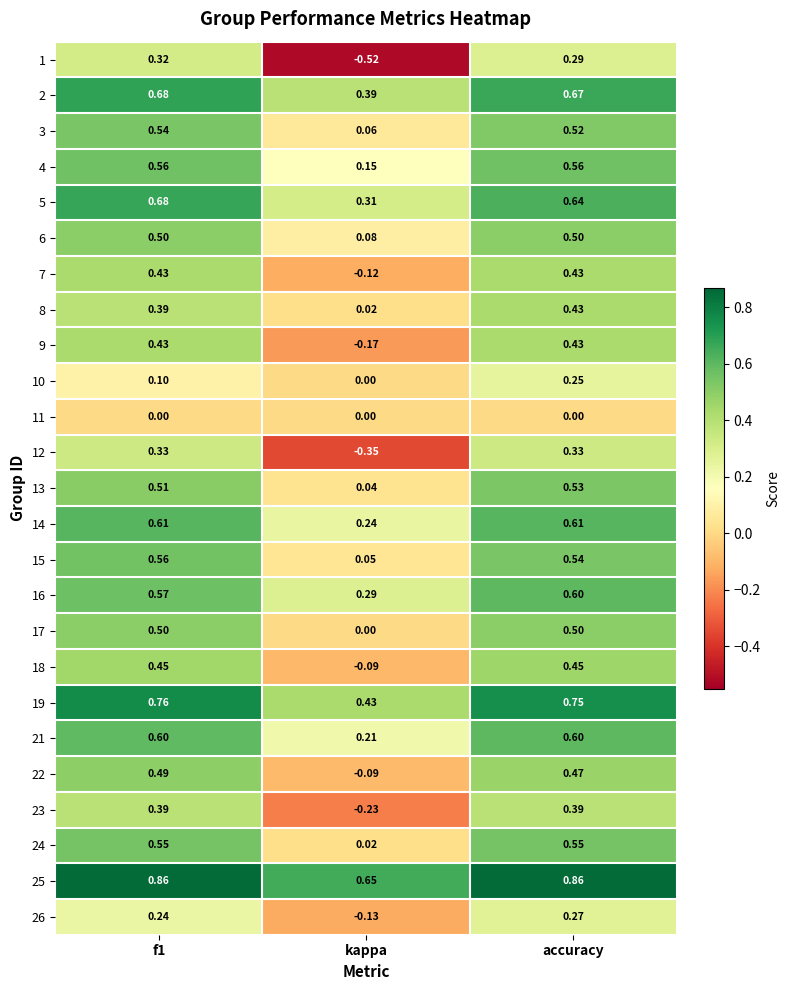

At which label does 8 reach its minimum?

kappa